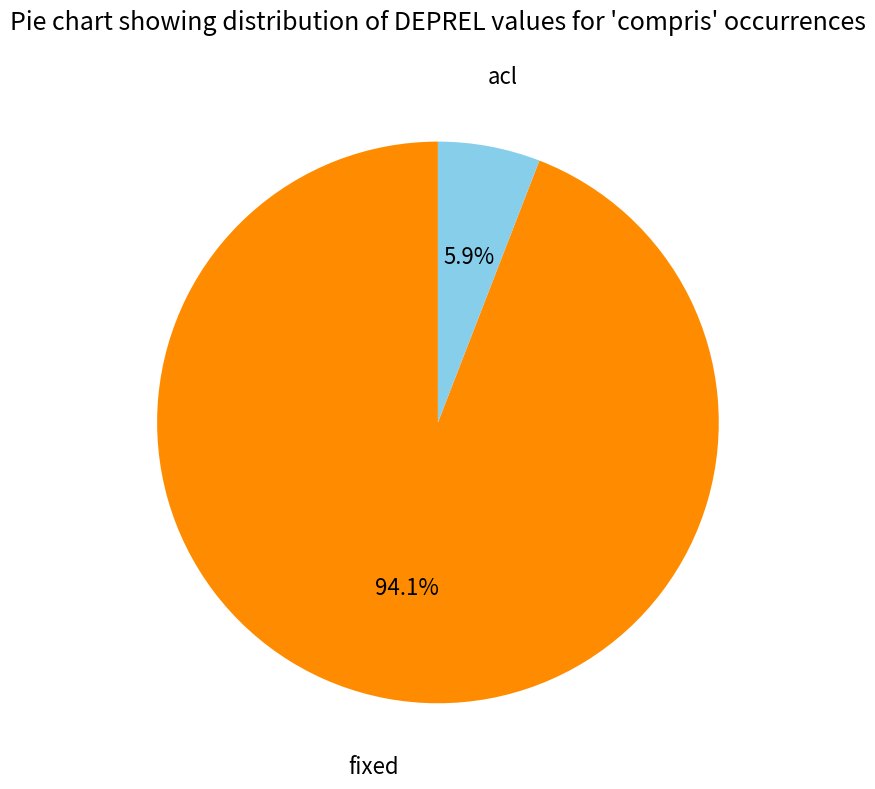

The fixed slice represents 85% of the pie. True or false?

False